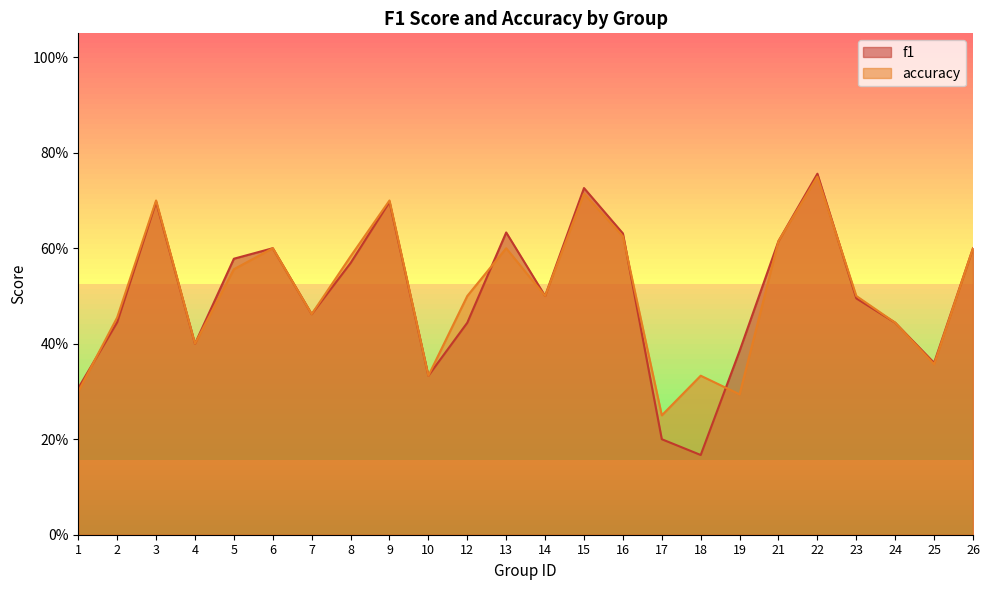

At which label is accuracy closest to 0?

17